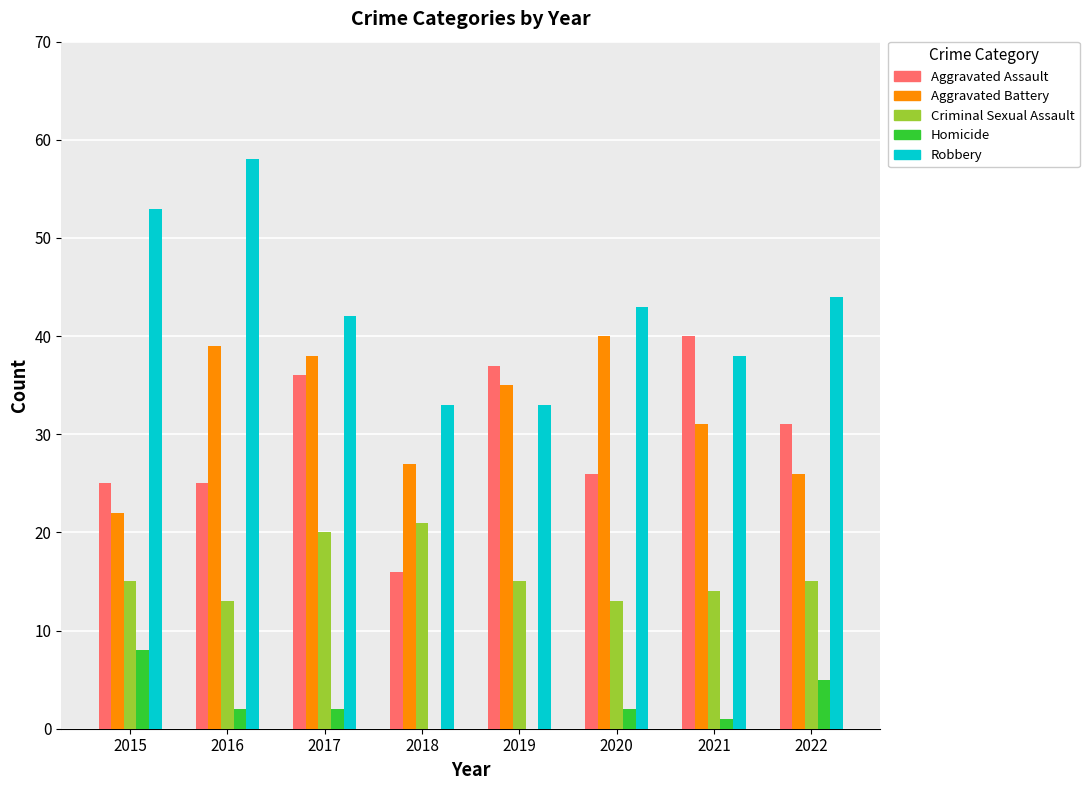

Count the number of categories in the chart.

8